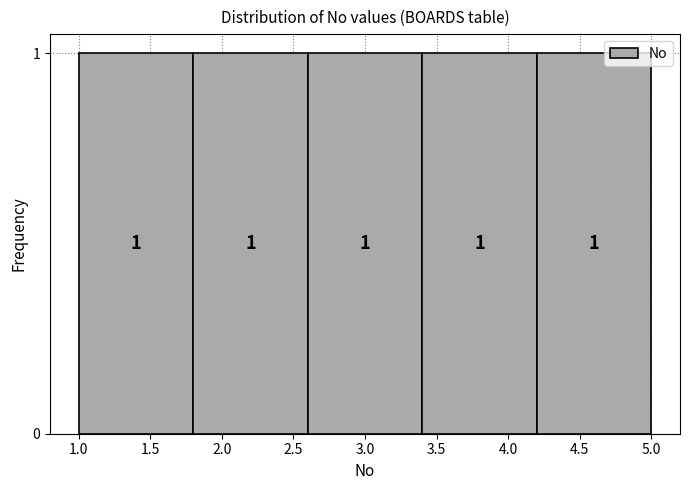

How tall is the bar that spans 2.6 to 3.4 on the x-axis?

1